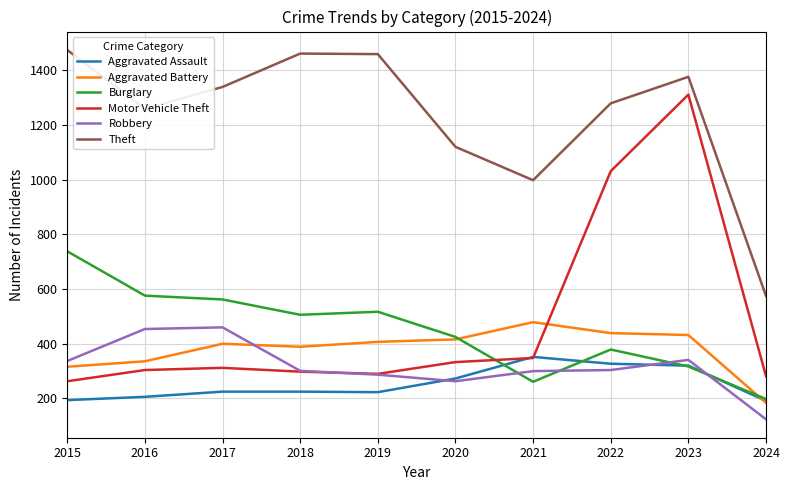

Which series has the largest range (max minus min)?

Motor Vehicle Theft